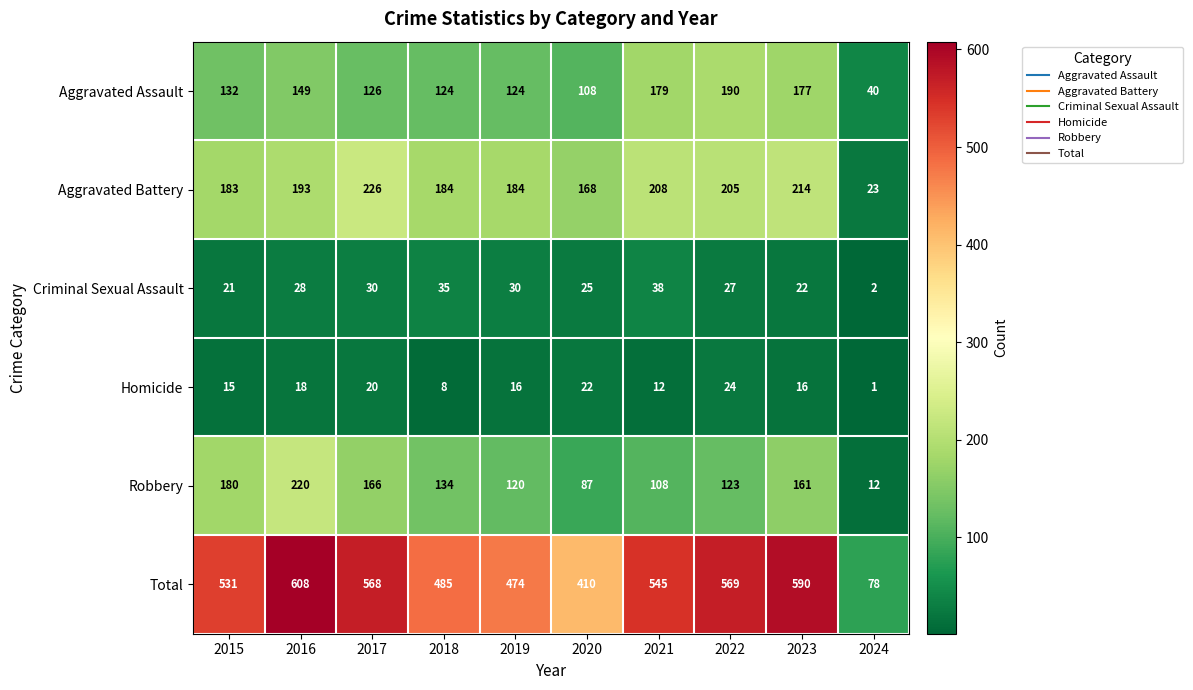

At which label does Homicide first exceed 16?

2016